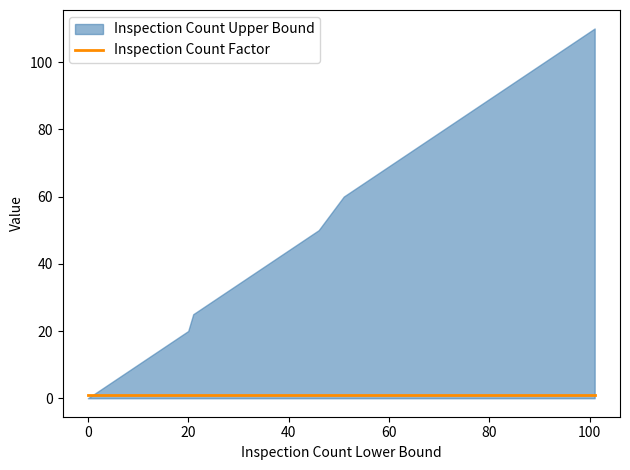

What is the average value of the Inspection Count Upper Bound series?

29